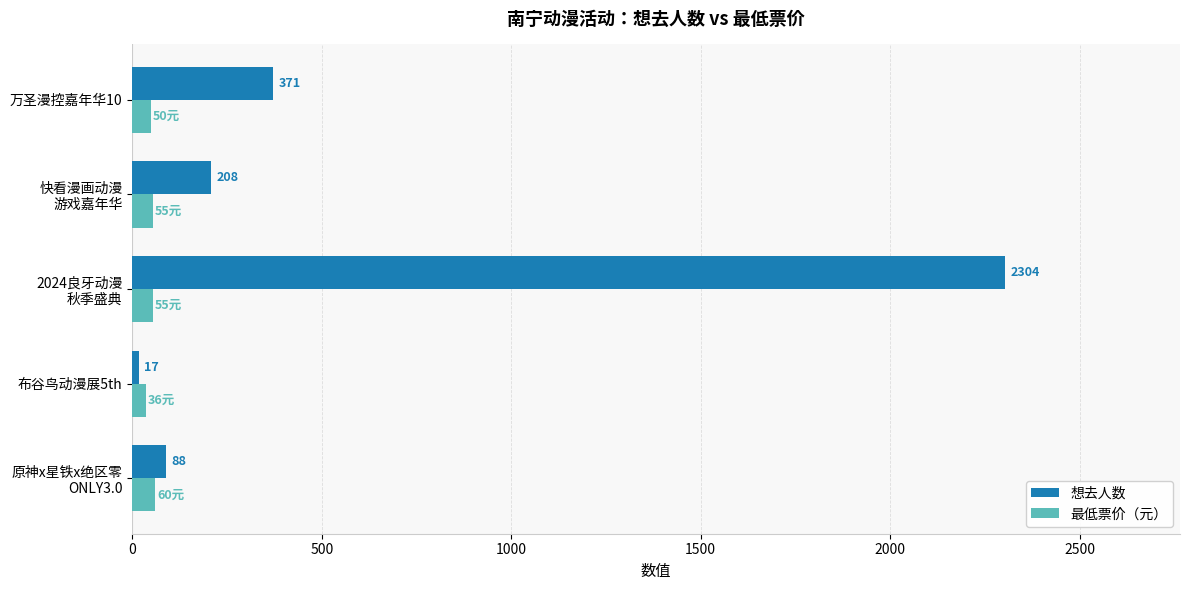

Which series has the largest range (max minus min)?

想去人数